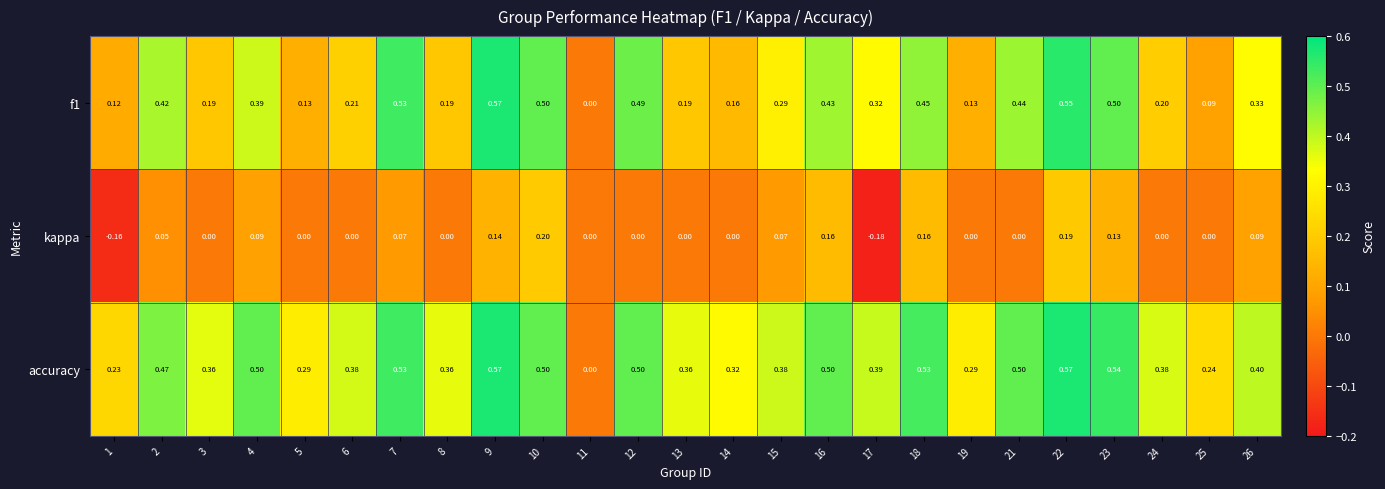

Which series has the largest total across all categories?

accuracy